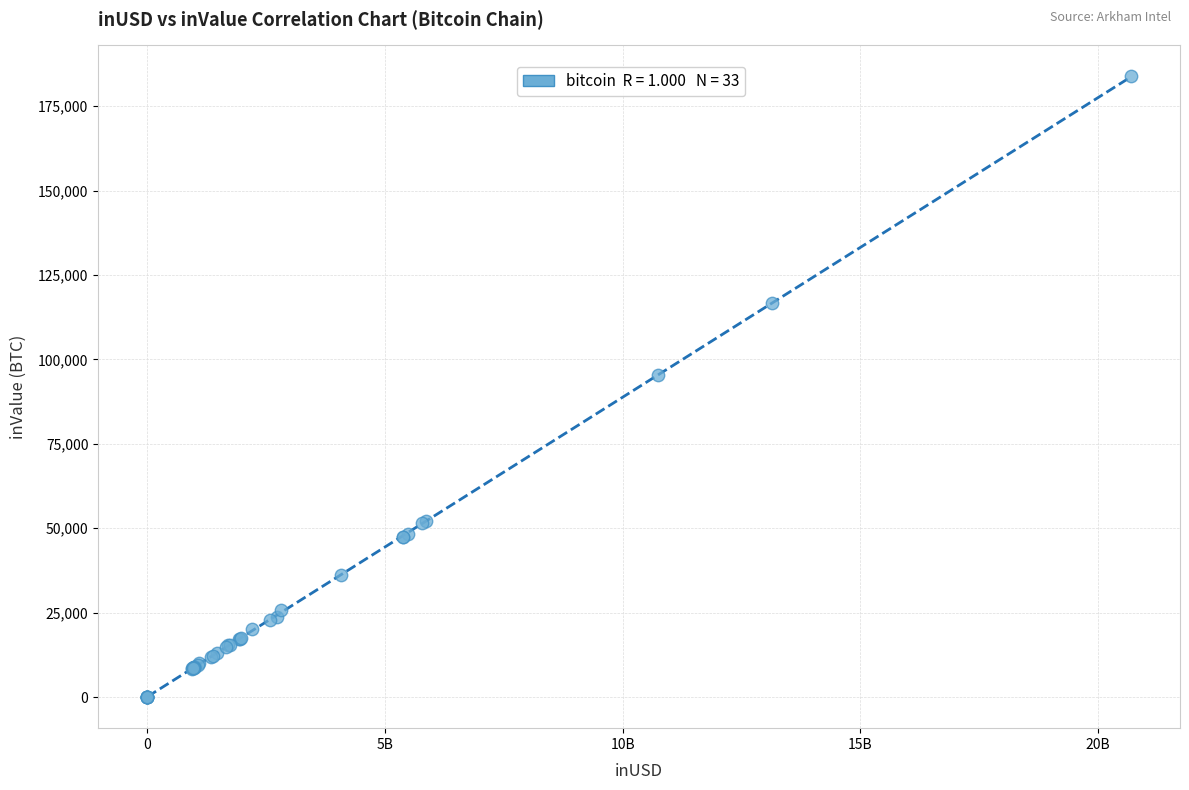

What Y value in the scatter plot is closest to 91915?

95485.4